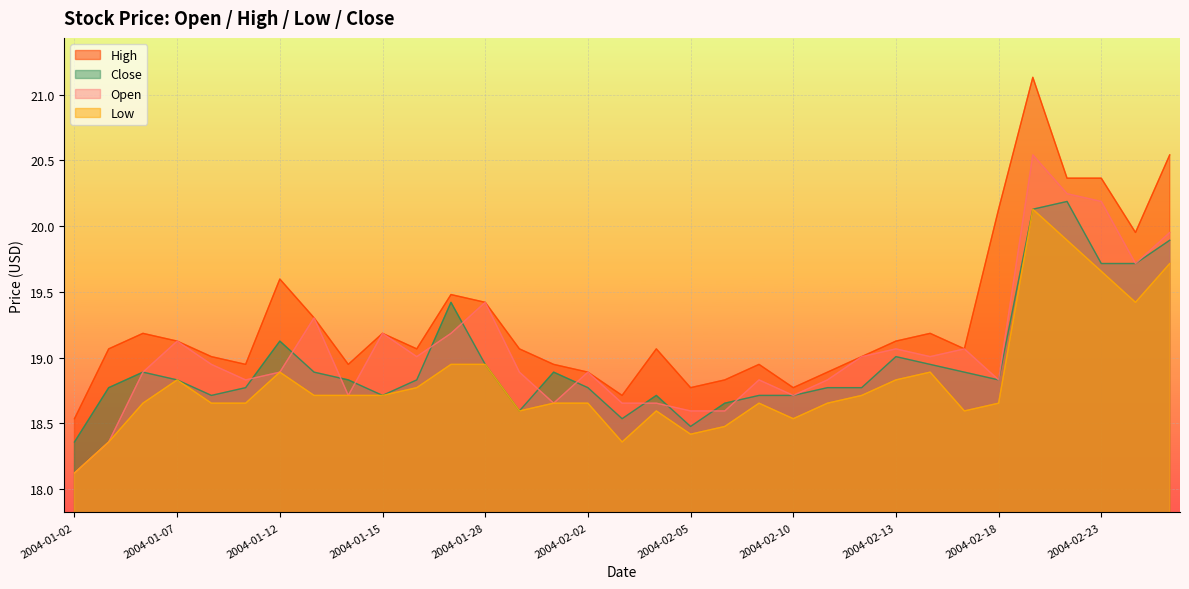

What is the sum of all low values?

621.1